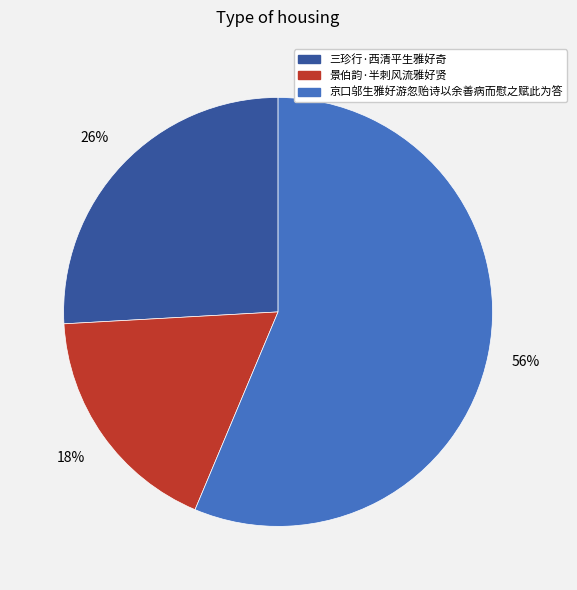

To the nearest percent, what is the difference between the 三珍行·西清平生雅好奇 and 景伯韵·半刺风流雅好贤 slice percentages?

8%